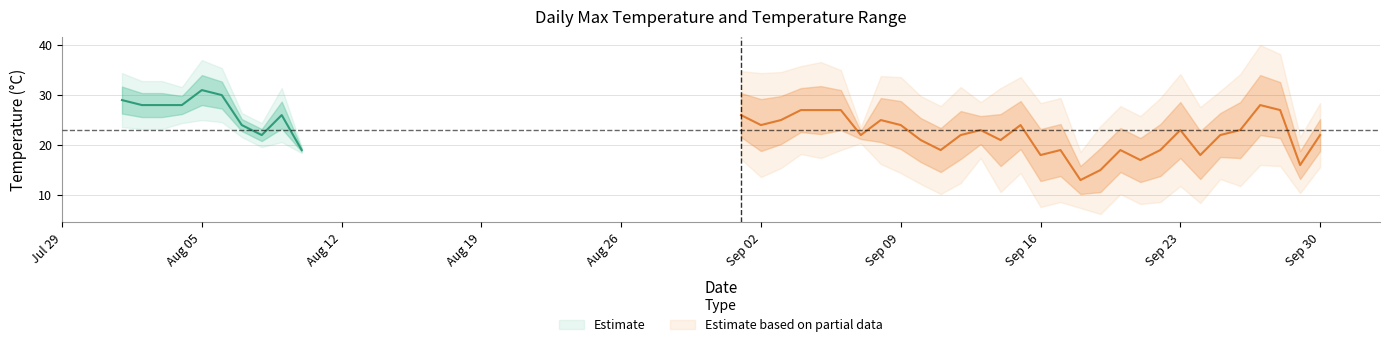

Between 2019-08-09 and 2019-09-20, which is larger?

2019-08-09